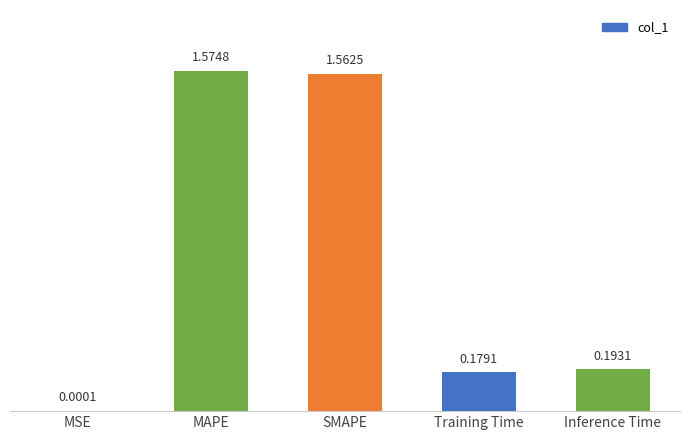

Where is the data nearest to the value 0?

MSE